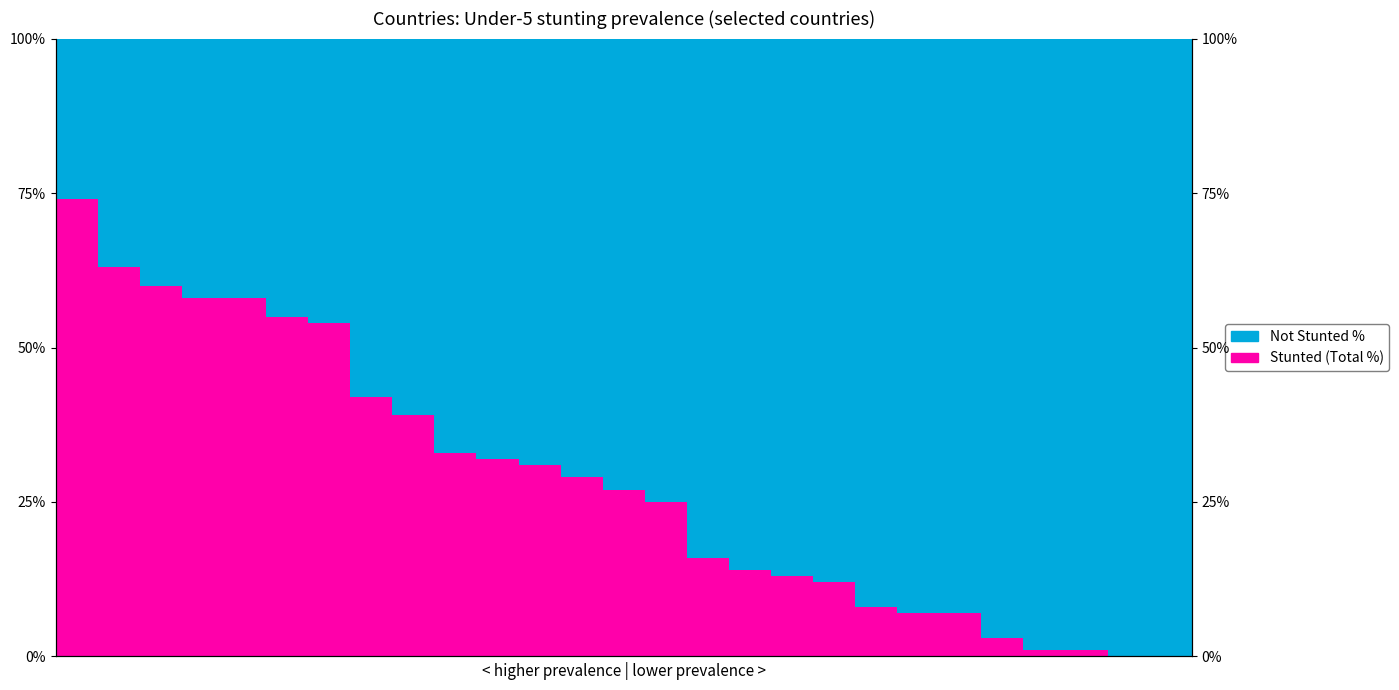

The value of Stunted (Total %) at 11 is 45. True or false?

False